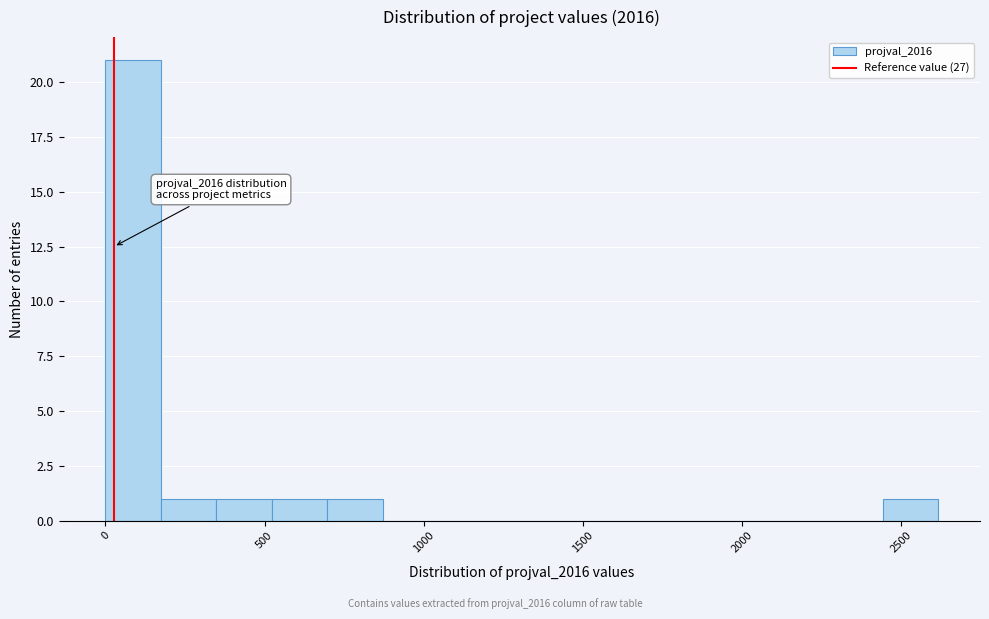

Read against the x-axis, roughly where is the centre of the tallest bar?

100